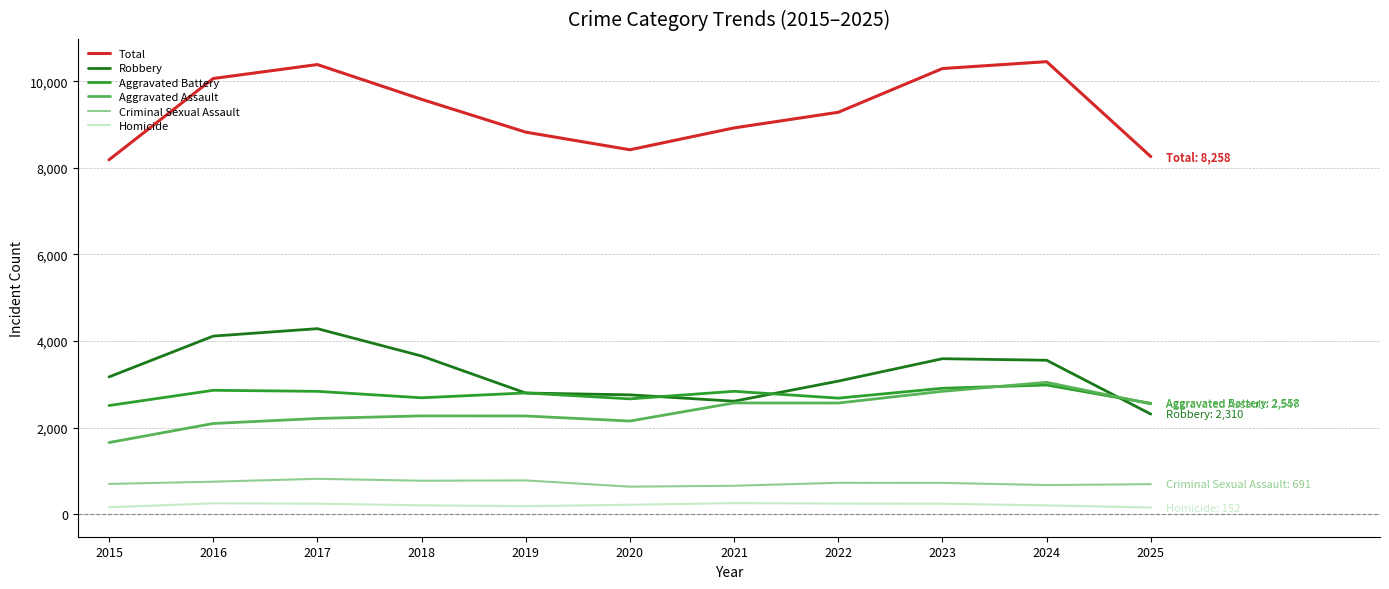

Which series changed the most between 2015 and 2018?

Total